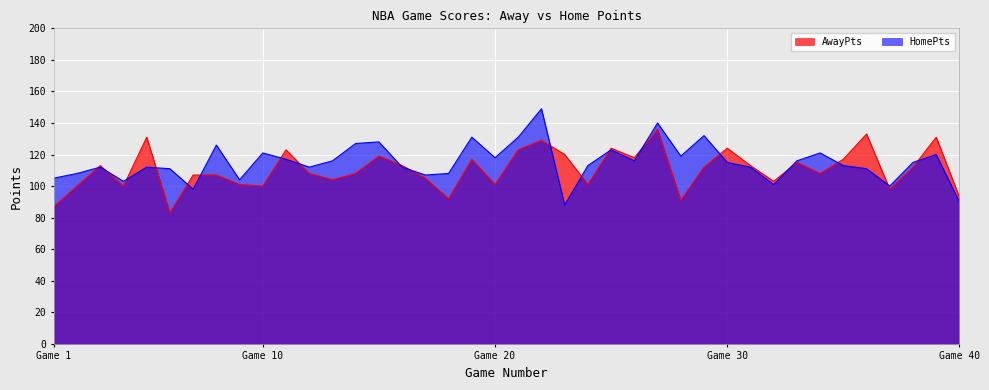

At which label does AwayPts first exceed 112?

3